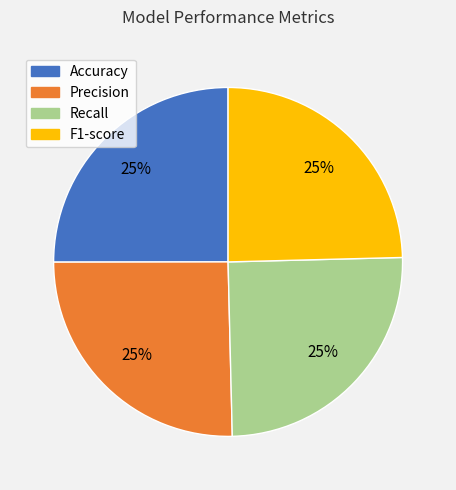

To the nearest percent, what percentage of the pie is Precision?

25%